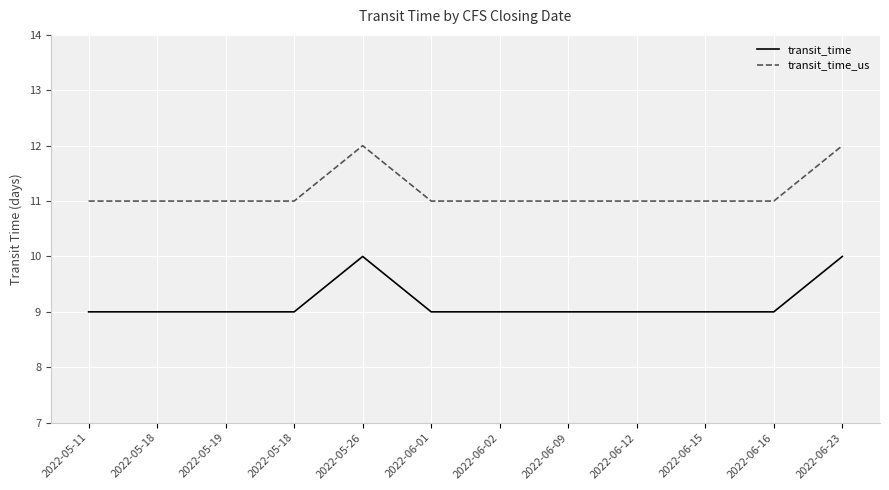

What are all the series names shown in the legend?

transit_time, transit_time_us